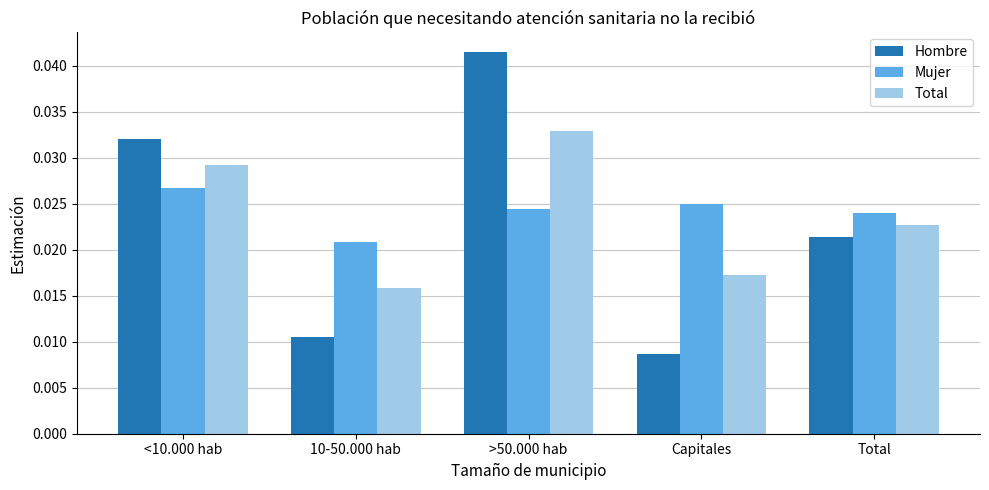

Count the Mujer values in the range 0 to 1.

5